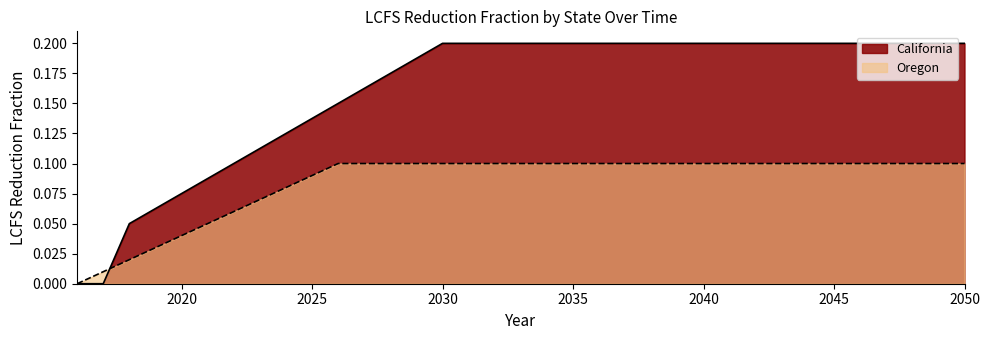

What is the total value across all series at 2030?

0.3